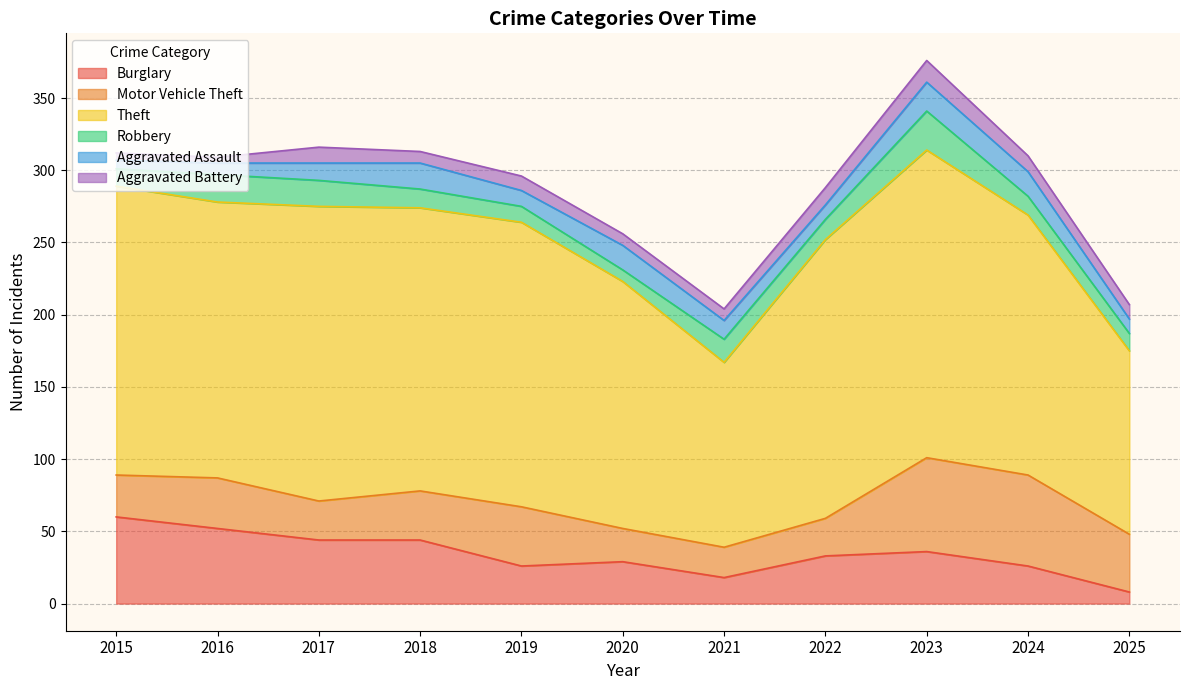

True or false: Theft has a value of 311 at 2018.

False